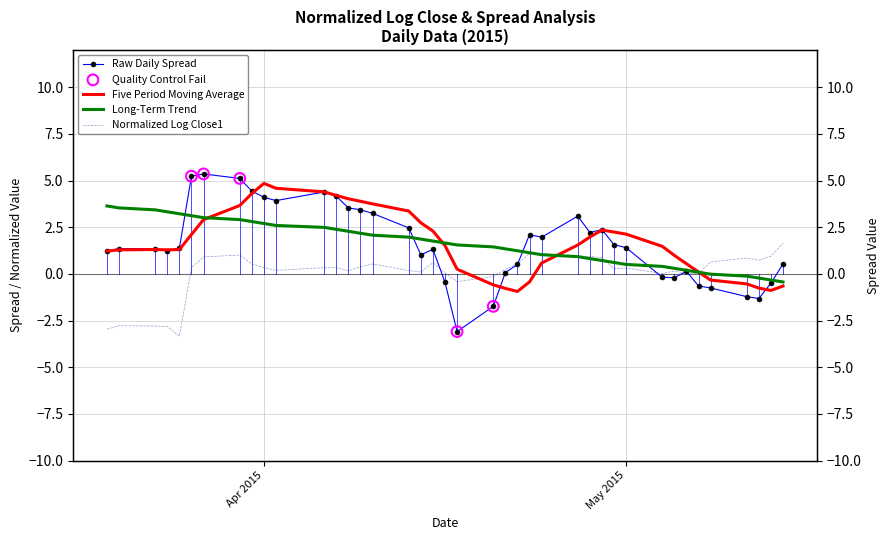

Which series contains the lowest Y value?

normalizedLogClose1